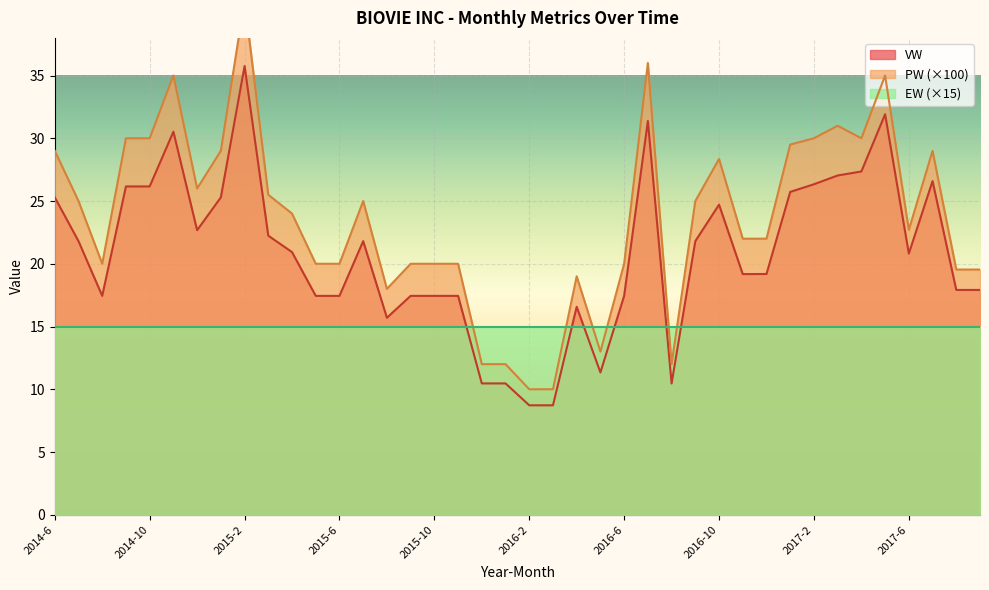

Rank the categories by VW value from lowest to highest.

2016-2, 2016-3, 2016-8, 2015-12, 2016-1, 2016-5, 2015-8, 2016-4, 2014-8, 2015-5, 2015-6, 2015-9, 2015-10, 2015-11, 2016-6, 2017-8, 2017-9, 2016-11, 2016-12, 2017-6, 2015-4, 2014-7, 2015-7, 2016-9, 2015-3, 2014-12, 2016-10, 2014-6, 2015-1, 2017-1, 2014-9, 2014-10, 2017-2, 2017-7, 2017-3, 2017-4, 2014-11, 2016-7, 2017-5, 2015-2